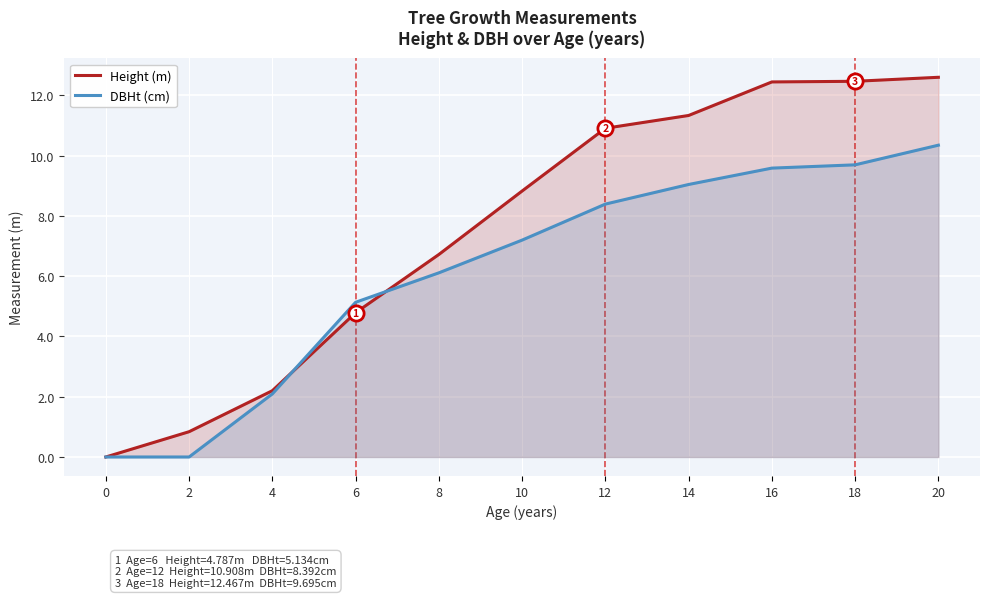

At how many categories does at least one series exceed 3?

8